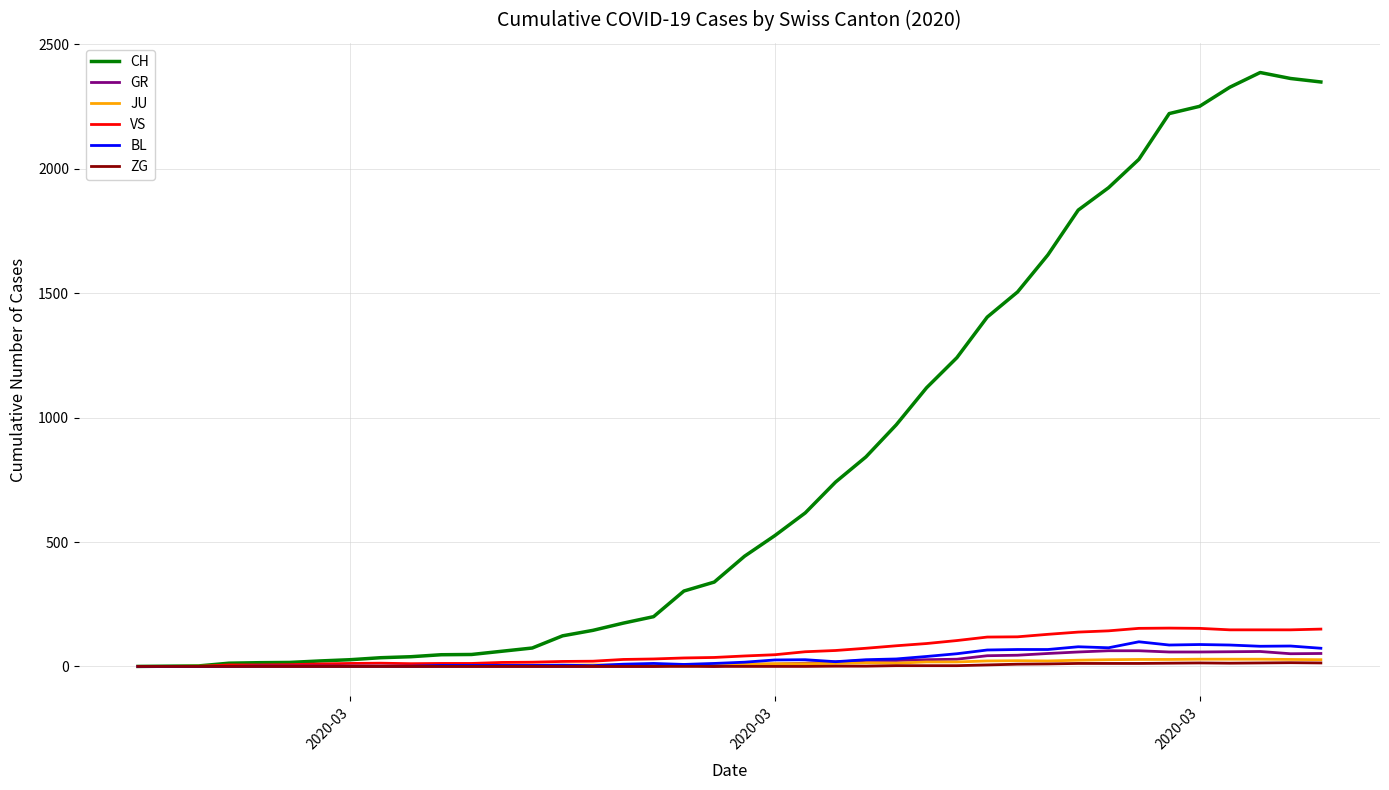

Which series has the largest range (max minus min)?

CH